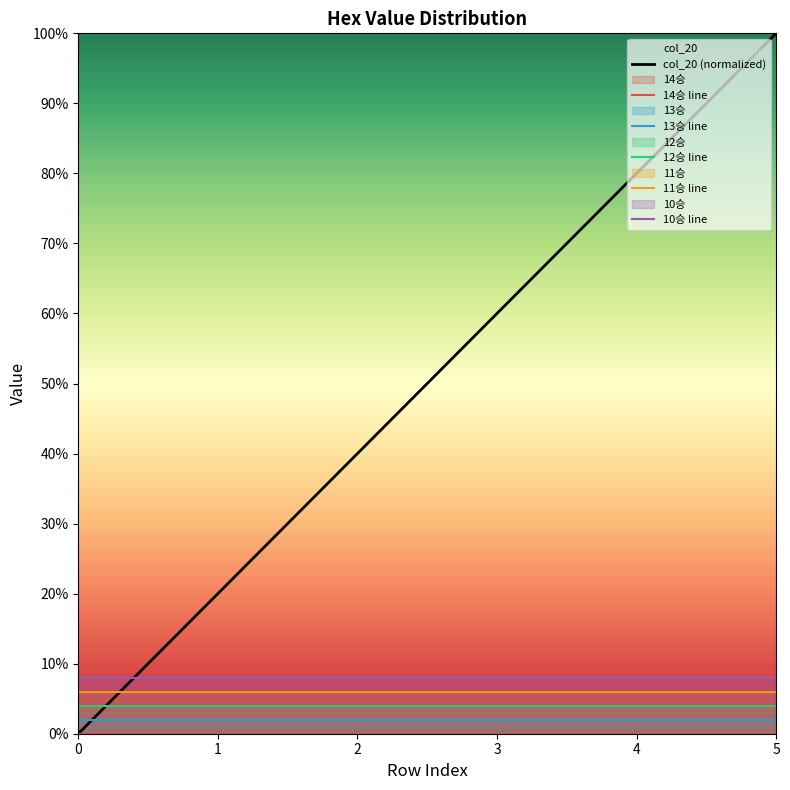

True or false: 12승 line has a value of 0.1 at 5.

False